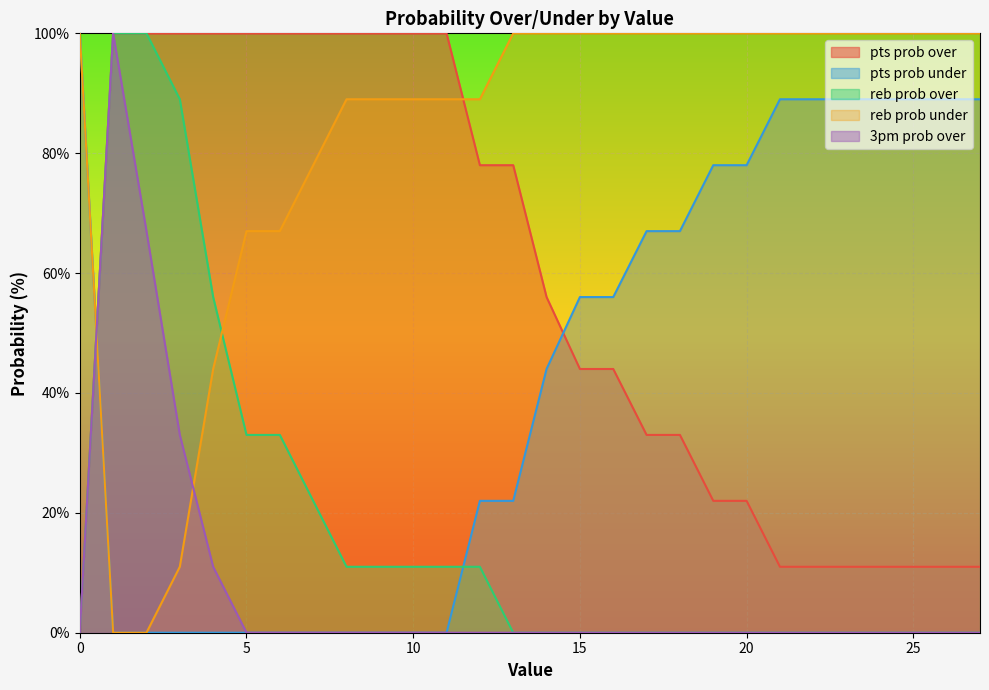

Does the chart display data point markers on the line(s)?

No